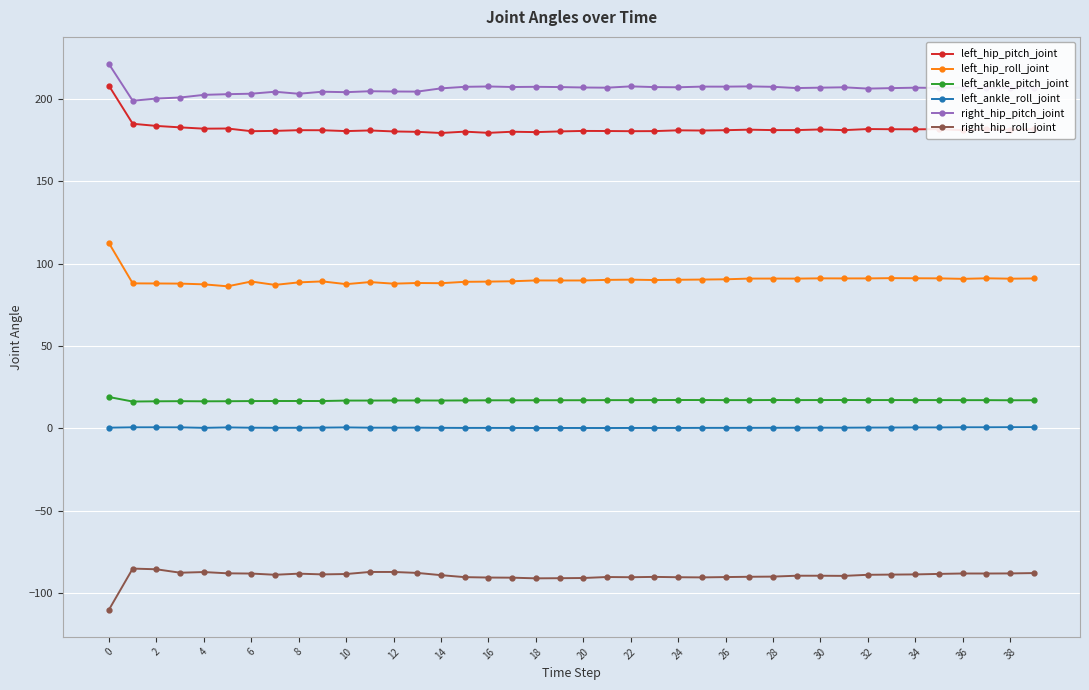

List the series in order of their peak value, highest first.

right_hip_pitch_joint, left_hip_pitch_joint, left_hip_roll_joint, left_ankle_pitch_joint, left_ankle_roll_joint, right_hip_roll_joint